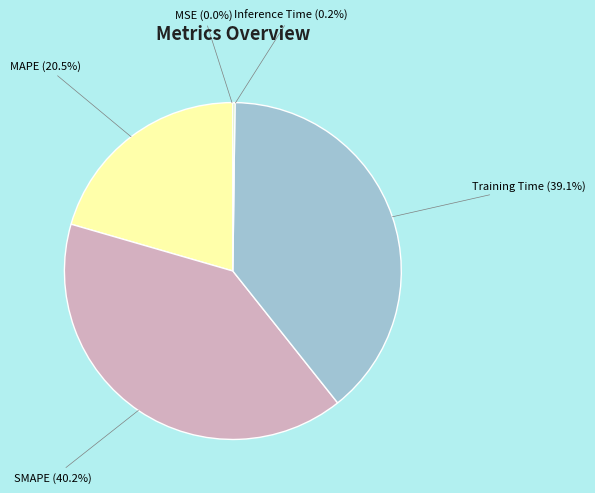

Approximately how many times larger is the value at Training Time compared to SMAPE?

1.0